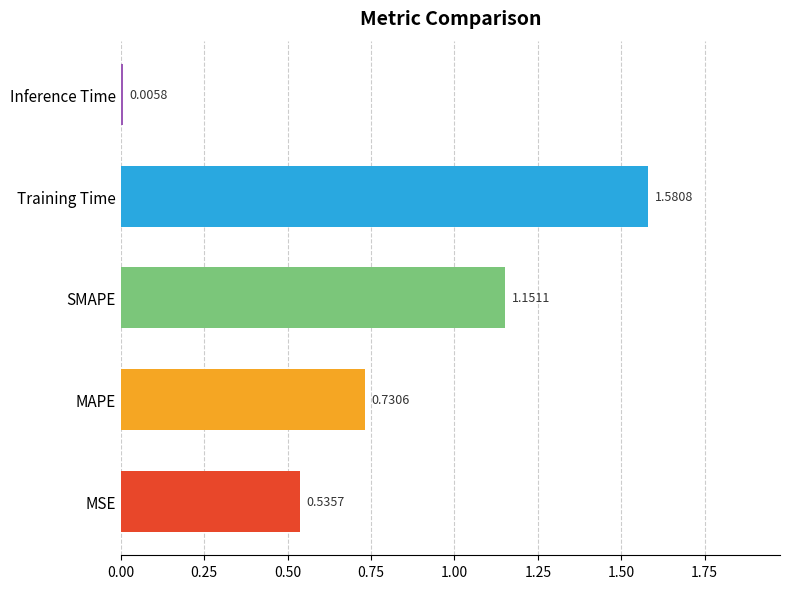

What is the sum of all values?

4.0